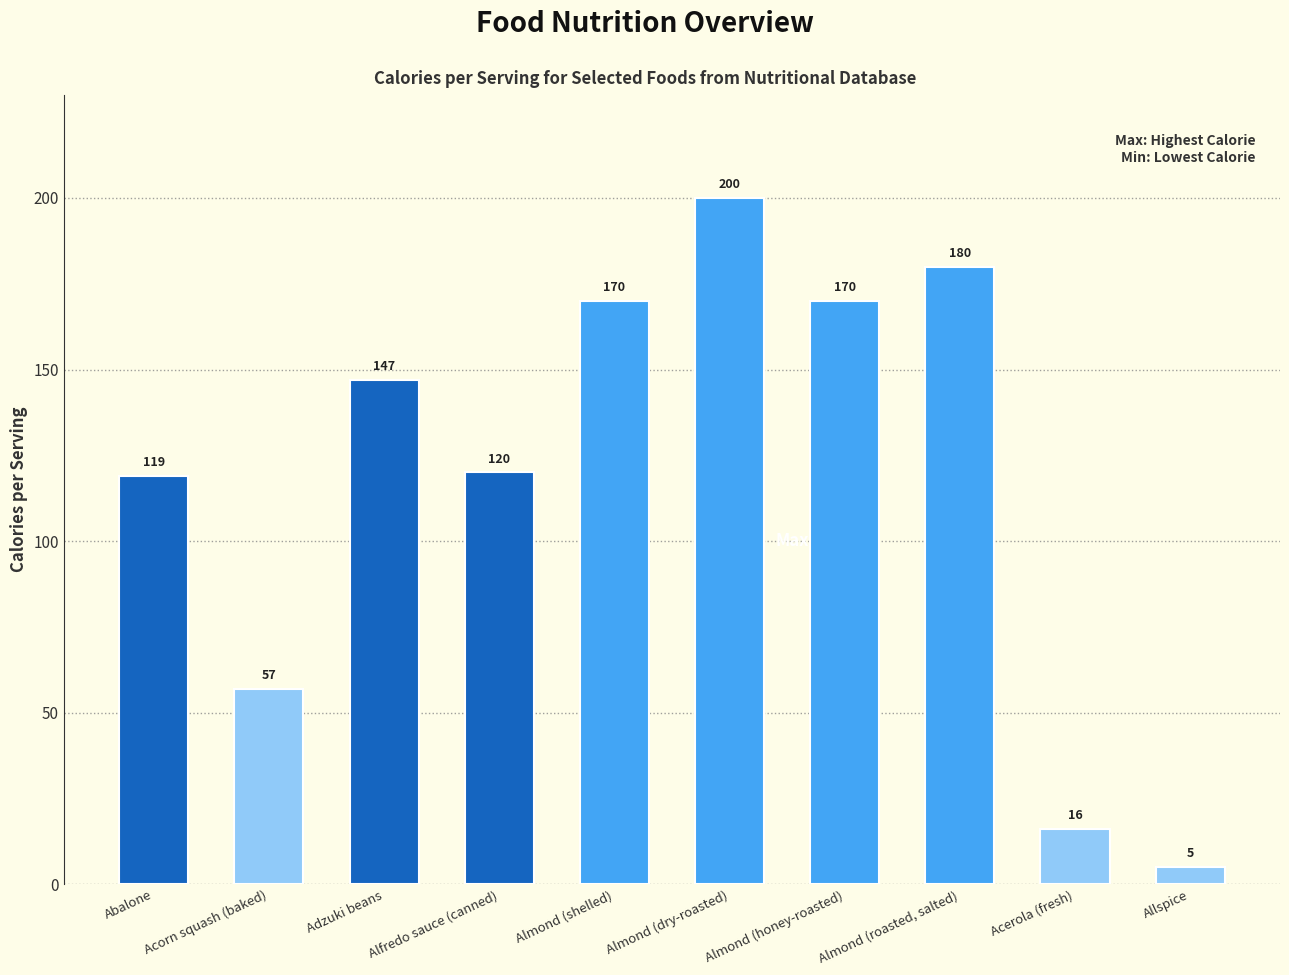

True or false: the data shows 113 at Almond (shelled).

False